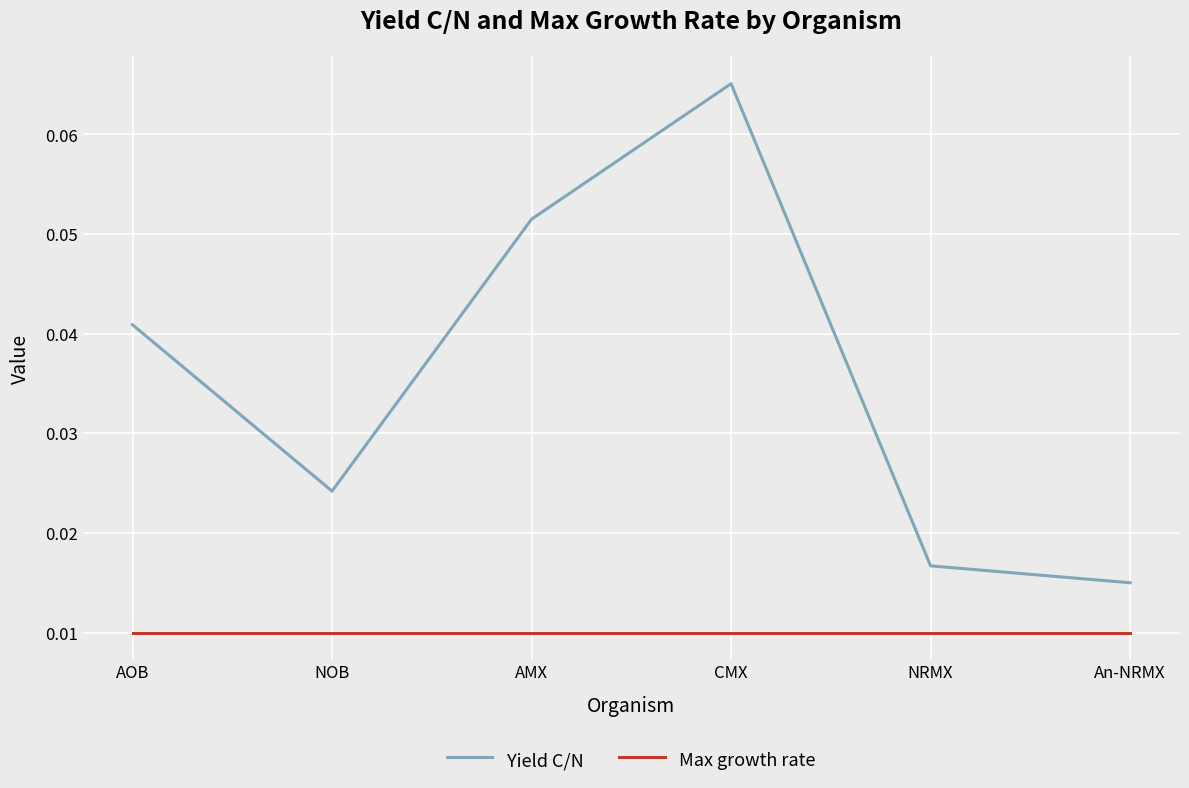

List the labels in order of Yield C/N value, largest first.

CMX, AMX, AOB, NOB, NRMX, An-NRMX